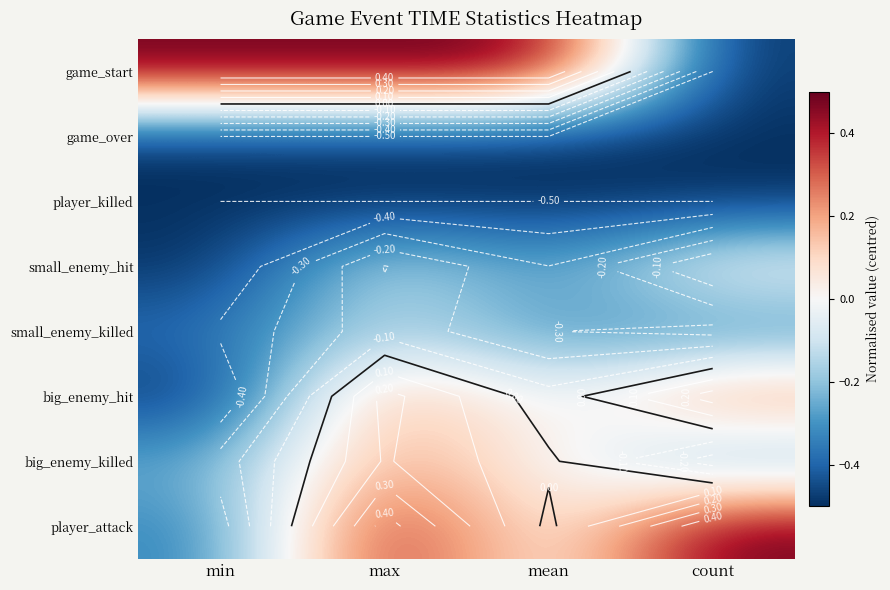

The value of game_over at min is -0.5. True or false?

True